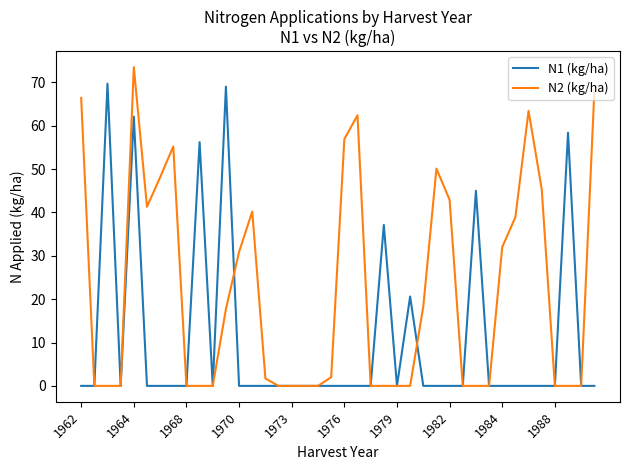

Which series has the largest range (max minus min)?

N2 (kg/ha)